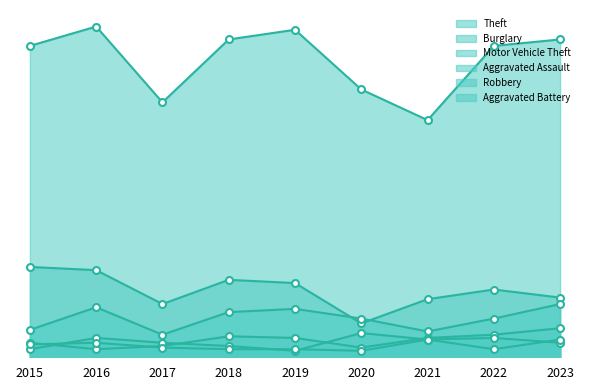

True or false: Aggravated Battery and Burglary intersect in this chart.

False